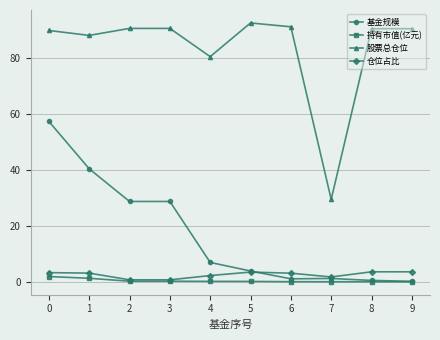

True or false: 股票总仓位 and 持有市值(亿元) cross at least once.

False